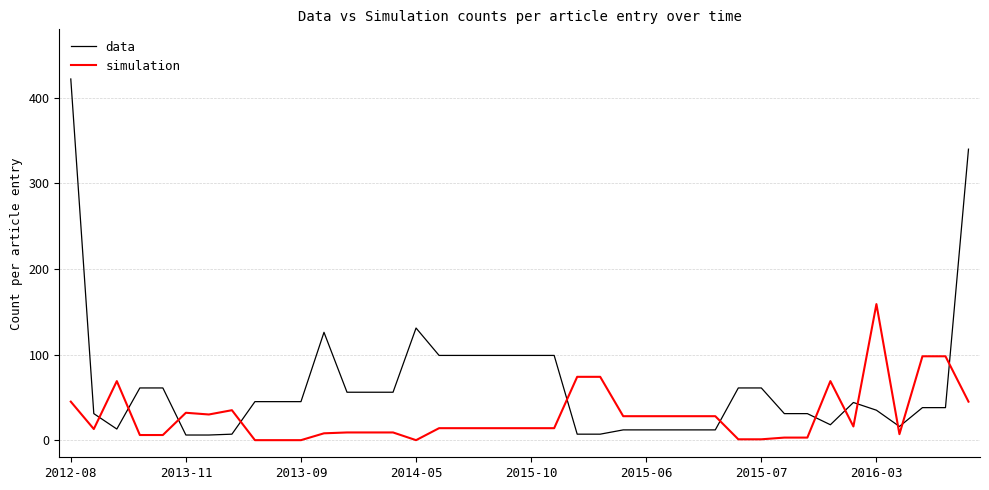

Which series has the largest total across all categories?

data